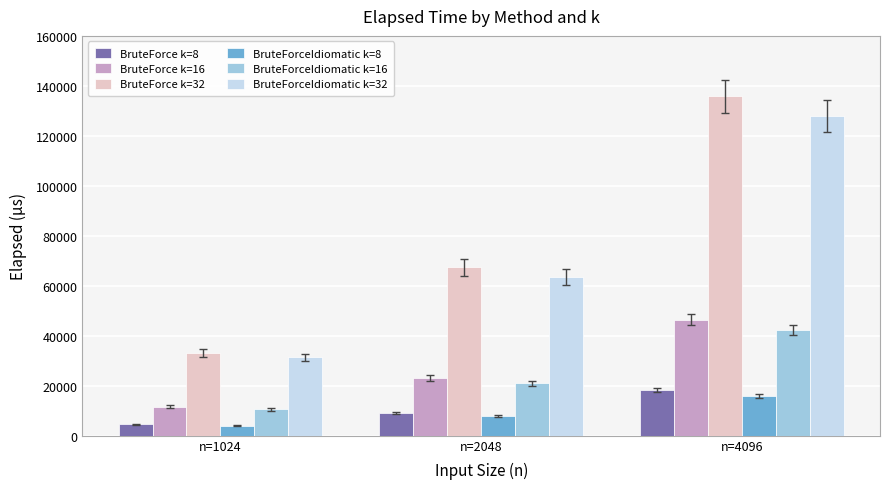

At how many categories does at least one series exceed 119611?

1